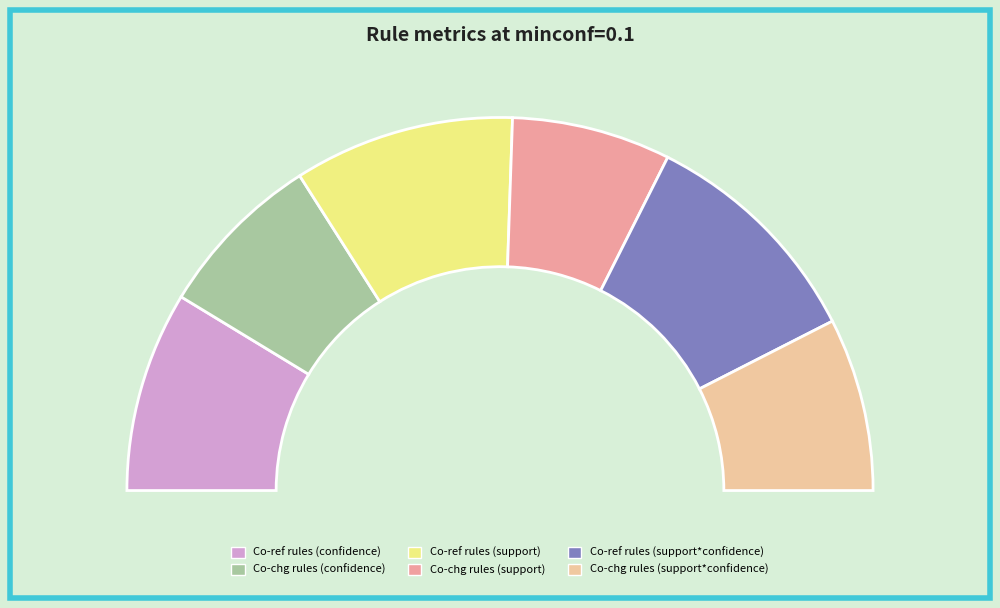

What is the smallest slice in the pie chart?

Co-chg rules (support)